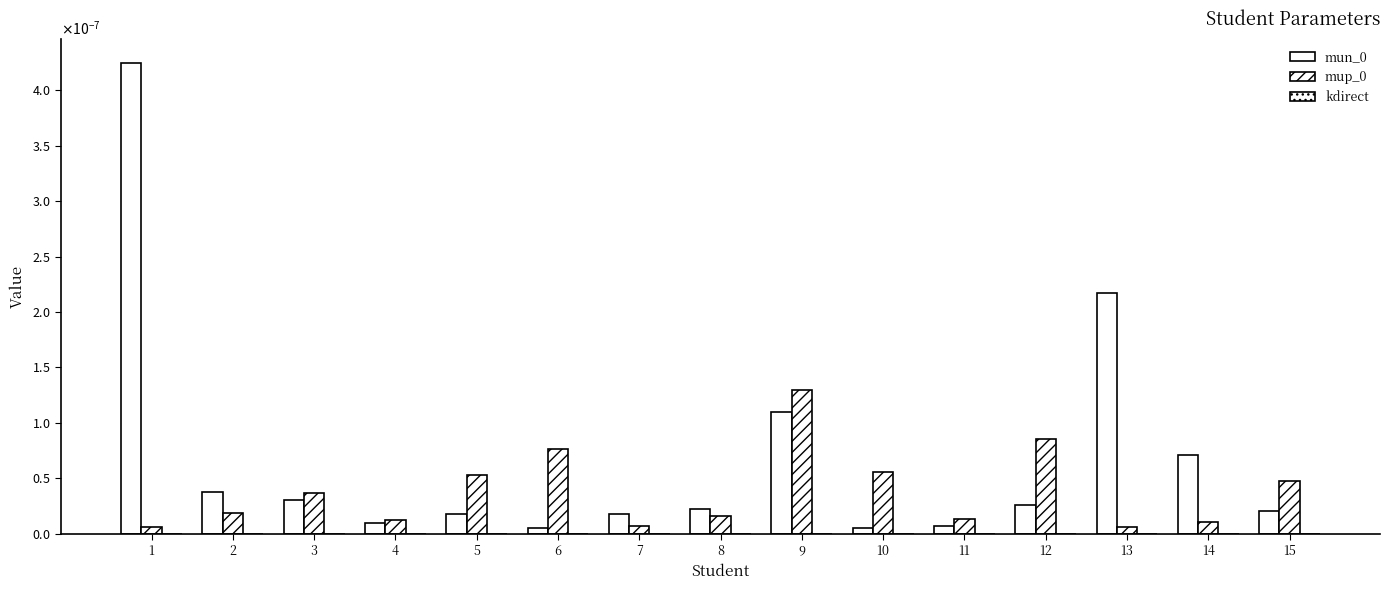

True or false: mun_0 has a value of 0.0 at 2.

False